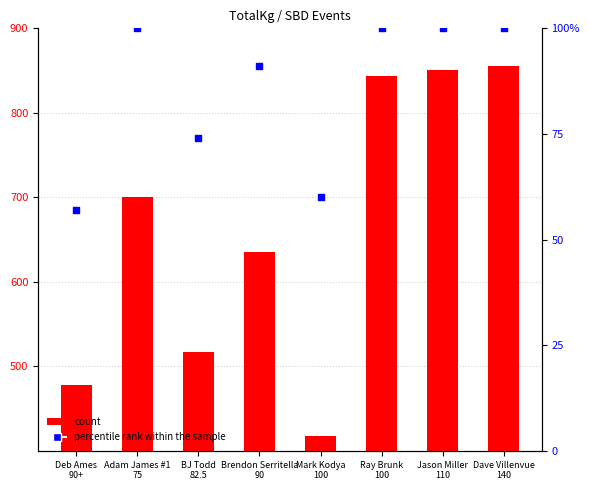

At which category is the sum across all series the highest?

Dave Villenvue
140